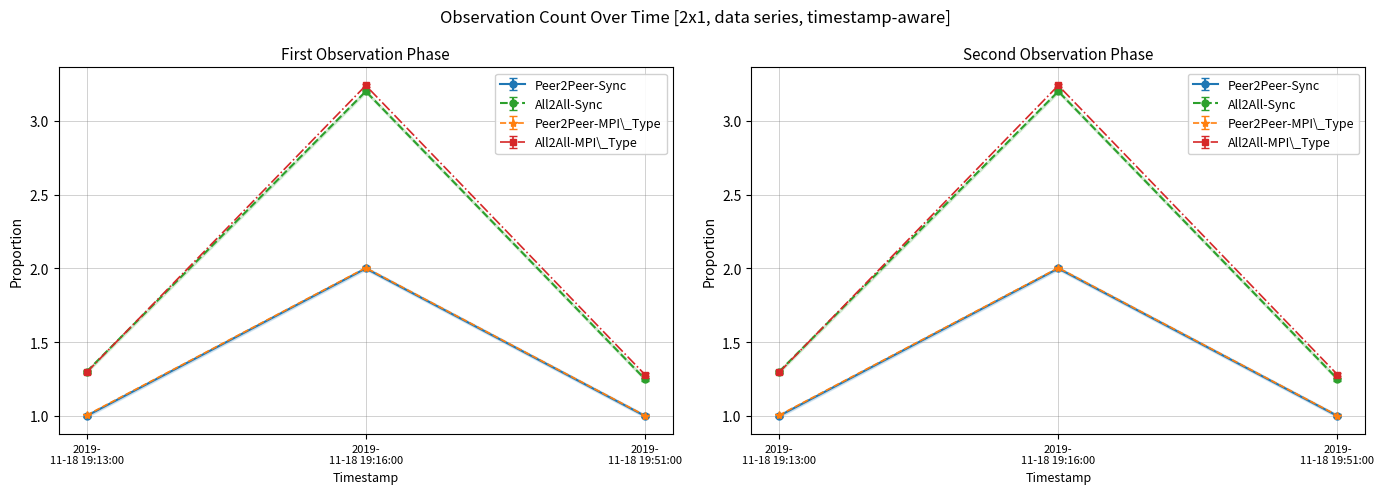

How many data points are above 1?

1